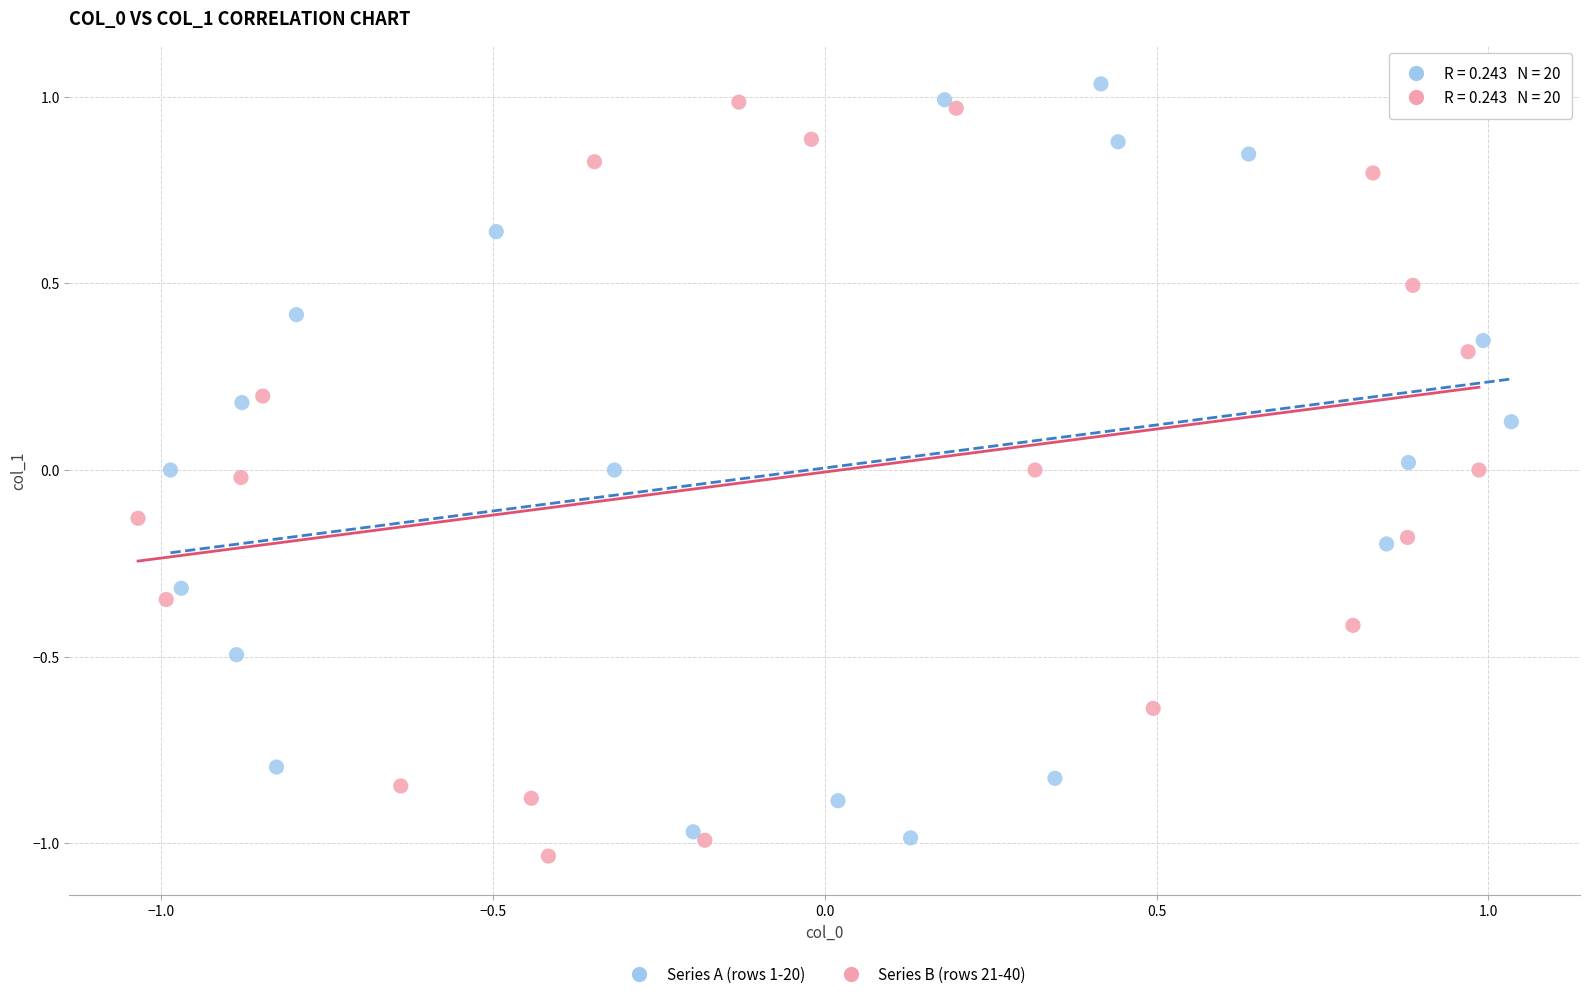

Which series contains the highest Y value?

Series A (rows 1-20)